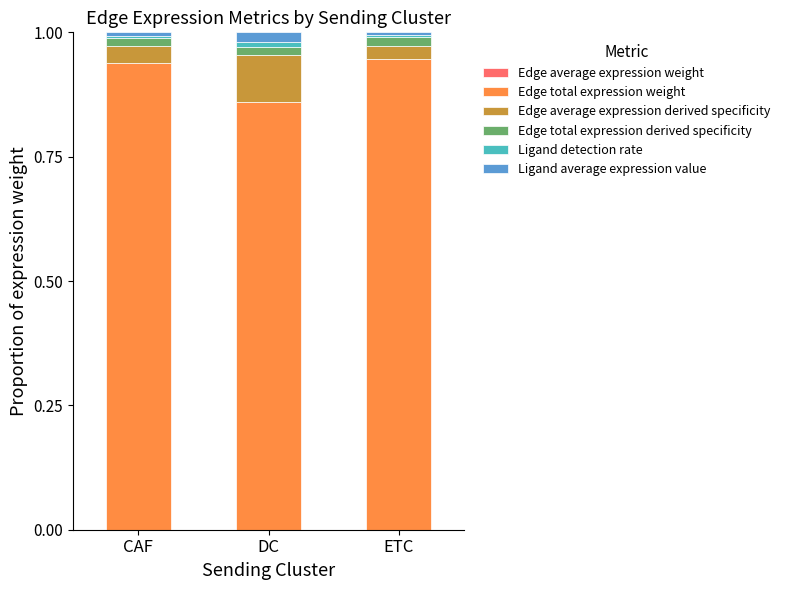

How many data points does each series have?

3